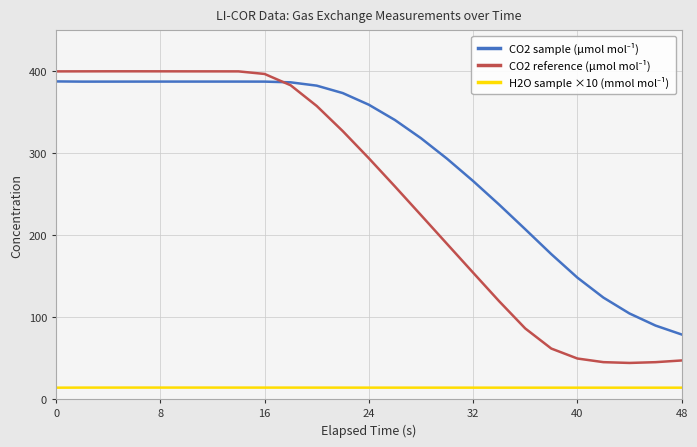

What is the minimum value shown in the chart?

14.0